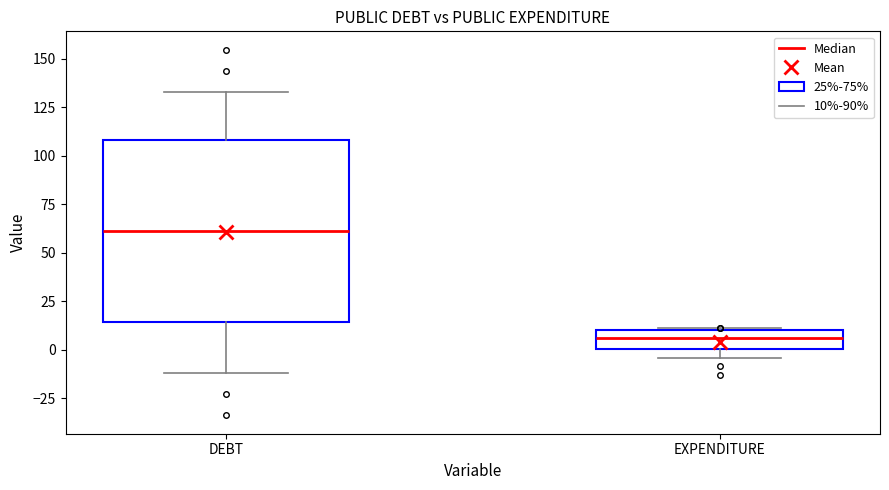

Reading left to right, transcribe this box plot: for each box, give where its median line is, the range the box spans, and where its two whiskers end, as read against the y-axis. The values are not printed on the chart, so give them approximately, as read against the axis.

DEBT: median 60, box 15 to 110, whiskers -10 to 135
EXPENDITURE: median 5, box 0 to 10, whiskers -5 to 10